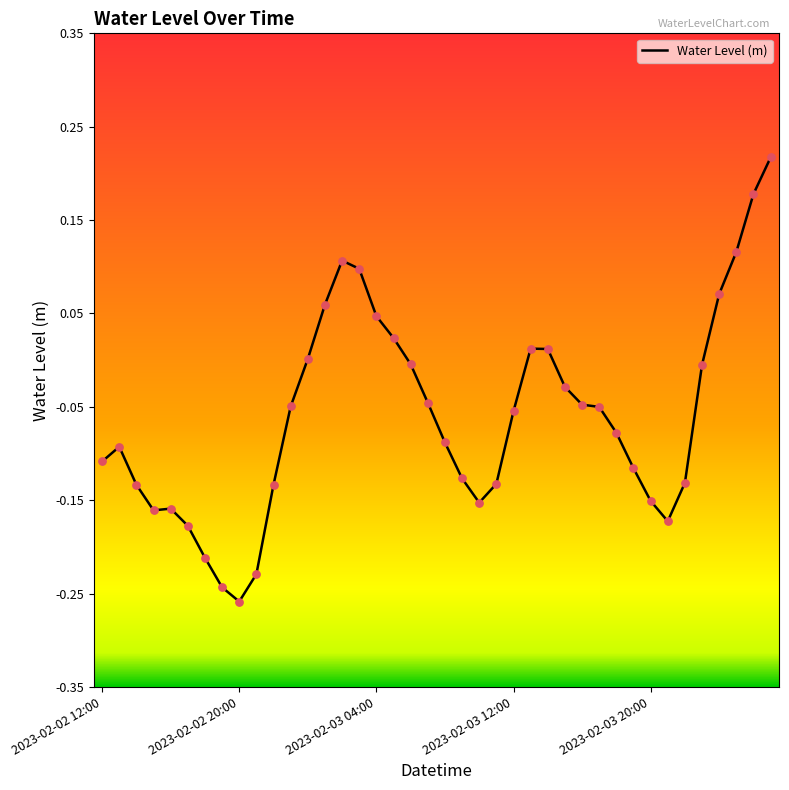

What is the difference between the maximum and minimum values?

0.5